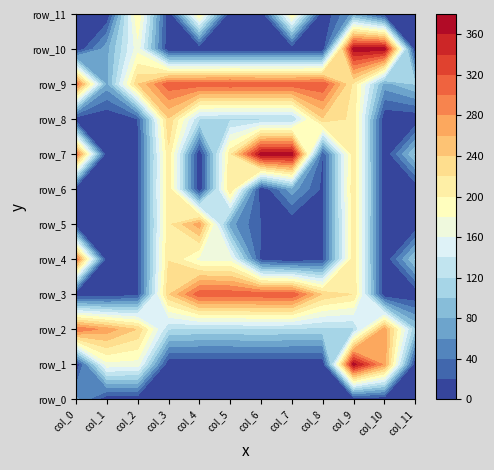

At which category is the sum across all series the highest?

col_9